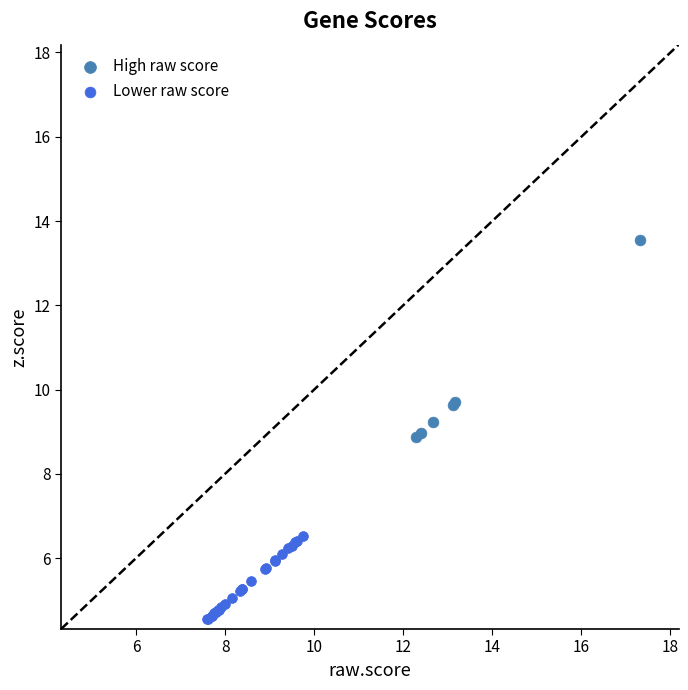

What are all the series names shown in the legend?

High raw score, Lower raw score